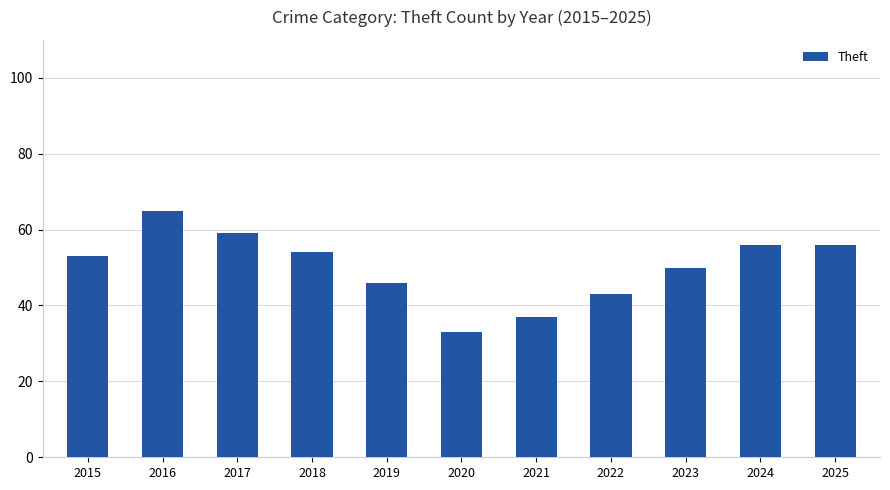

What is the difference between the maximum and minimum values?

32